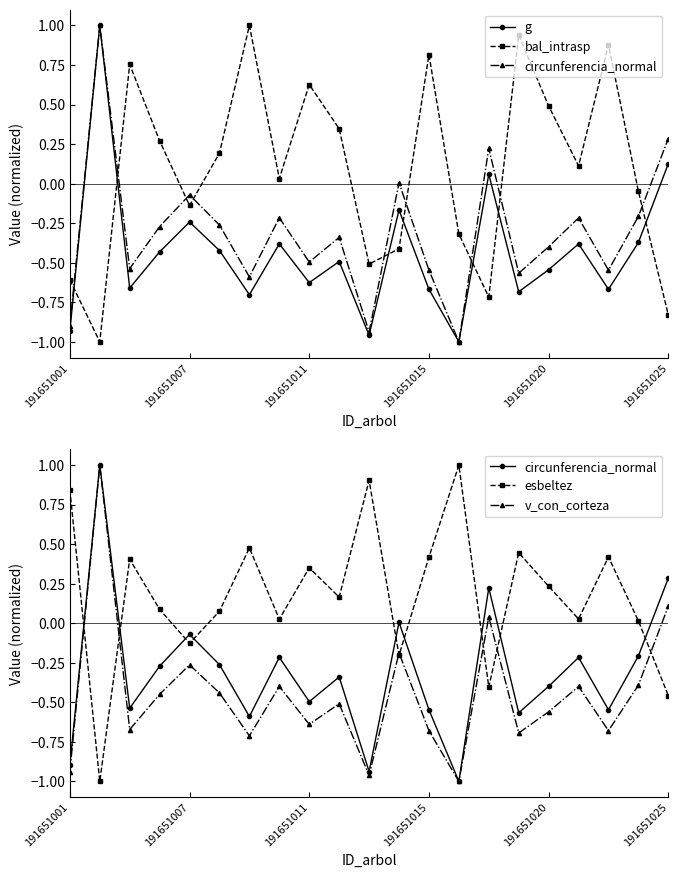

What are all the series names shown in the legend?

g, bal_intrasp, circunferencia_normal, esbeltez, v_con_corteza